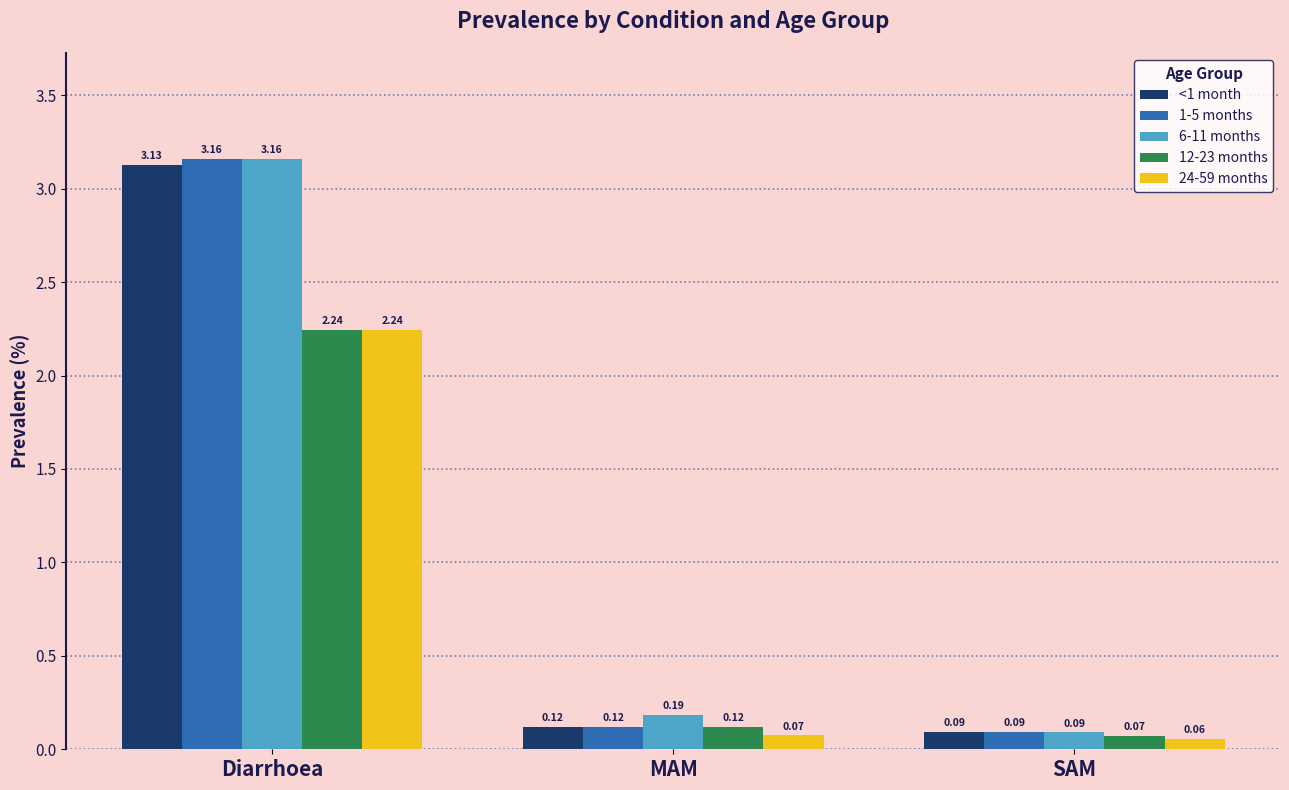

What is the sum of the 12-23 months values at MAM and Diarrhoea?

2.4